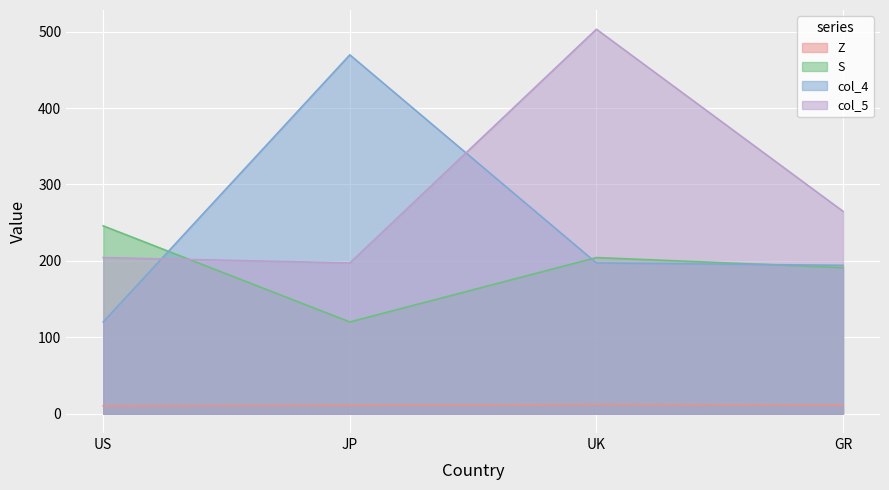

What is the label of the 4th point from the left?

GR